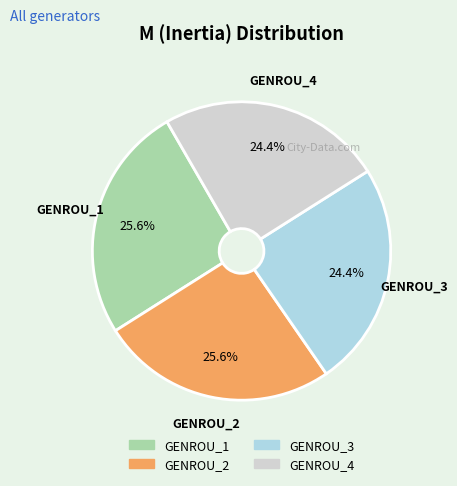

Is it true that GENROU_2 is 15% of the pie?

False